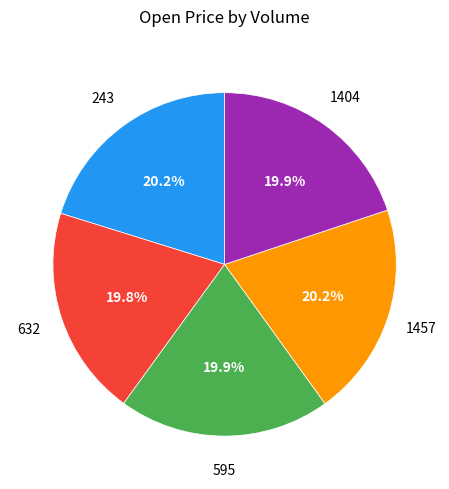

Is there a majority slice in this chart?

No